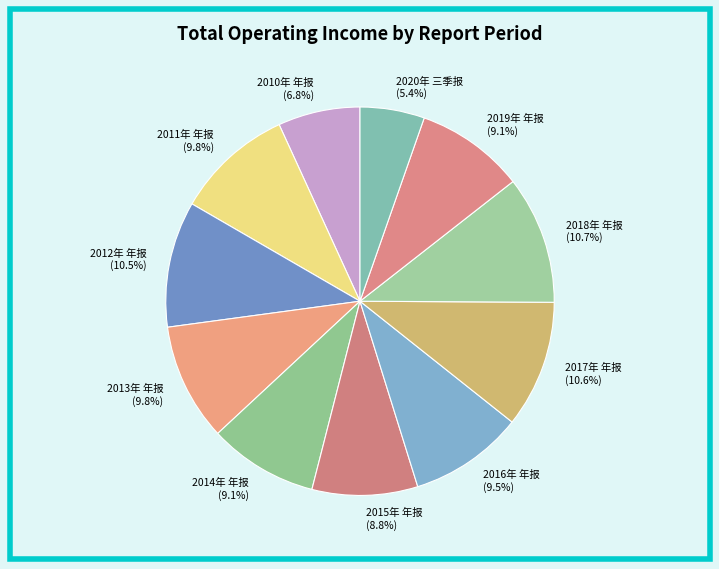

To the nearest percent, what is the average slice percentage?

9%